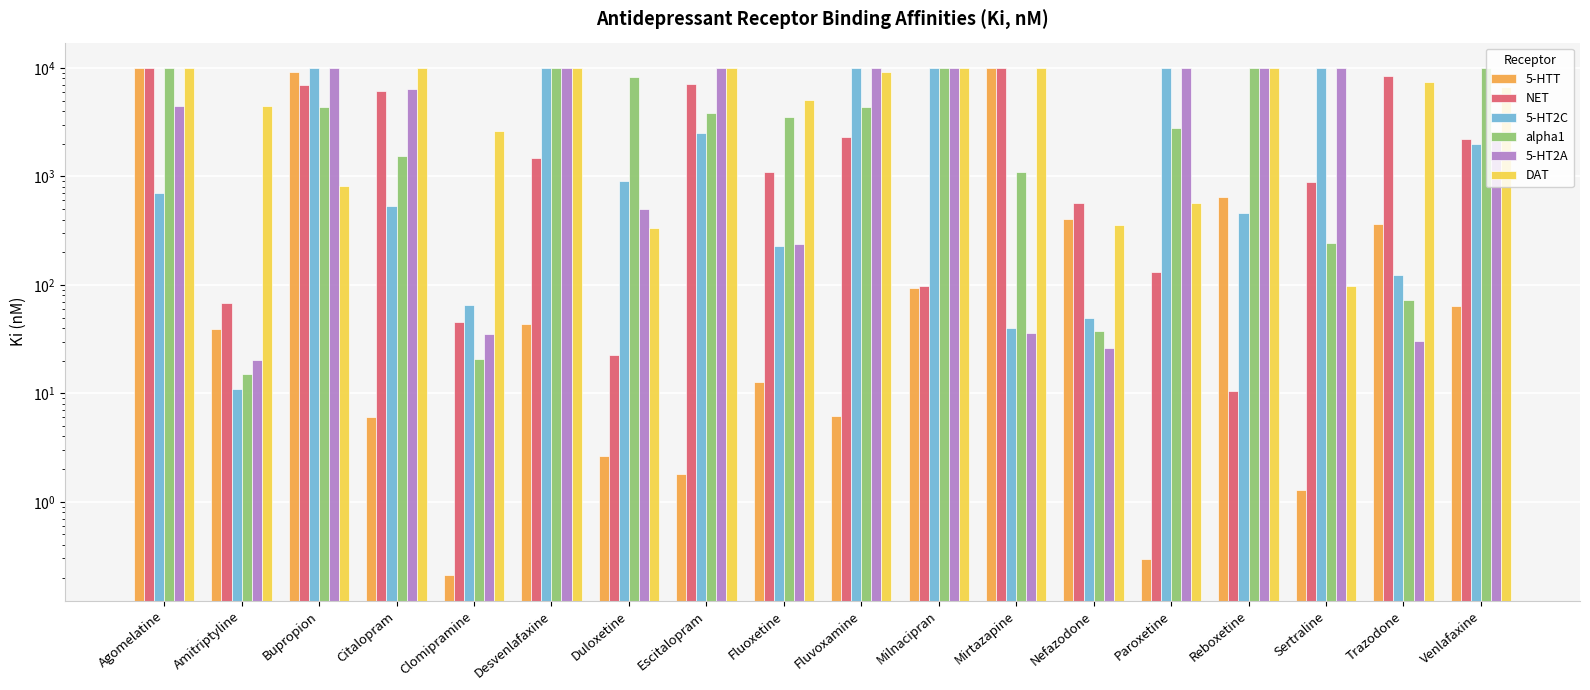

At which category is the sum across all series the highest?

Agomelatine